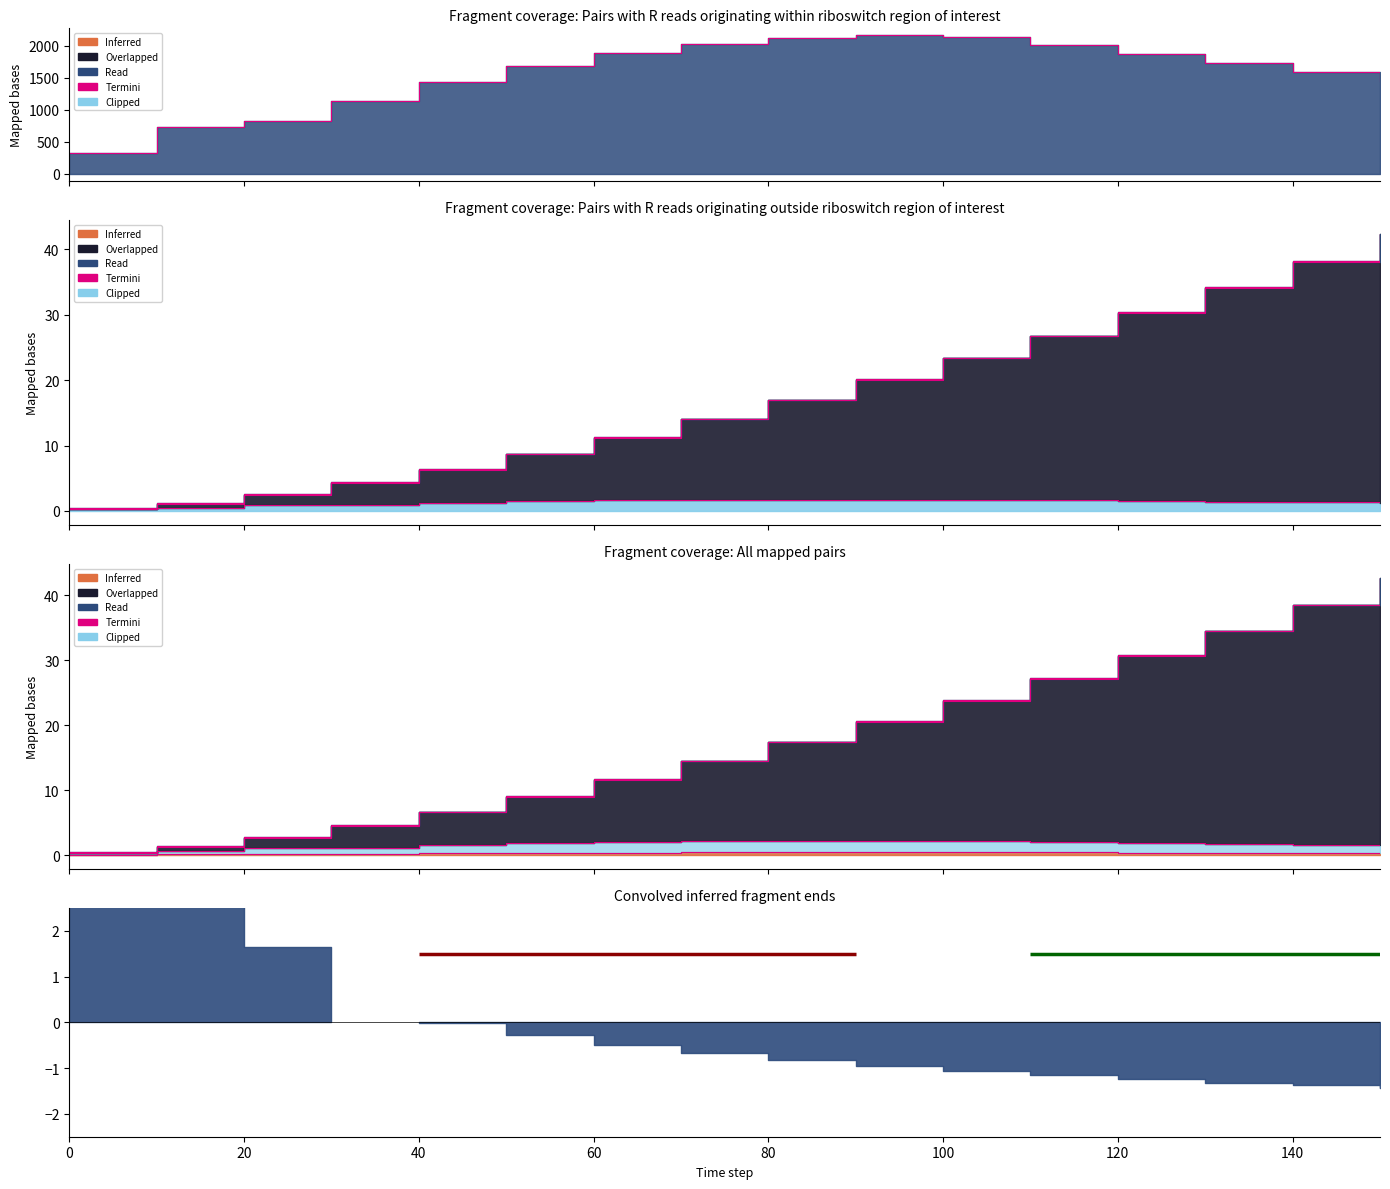

Which has a higher value, 100 or 12?

12